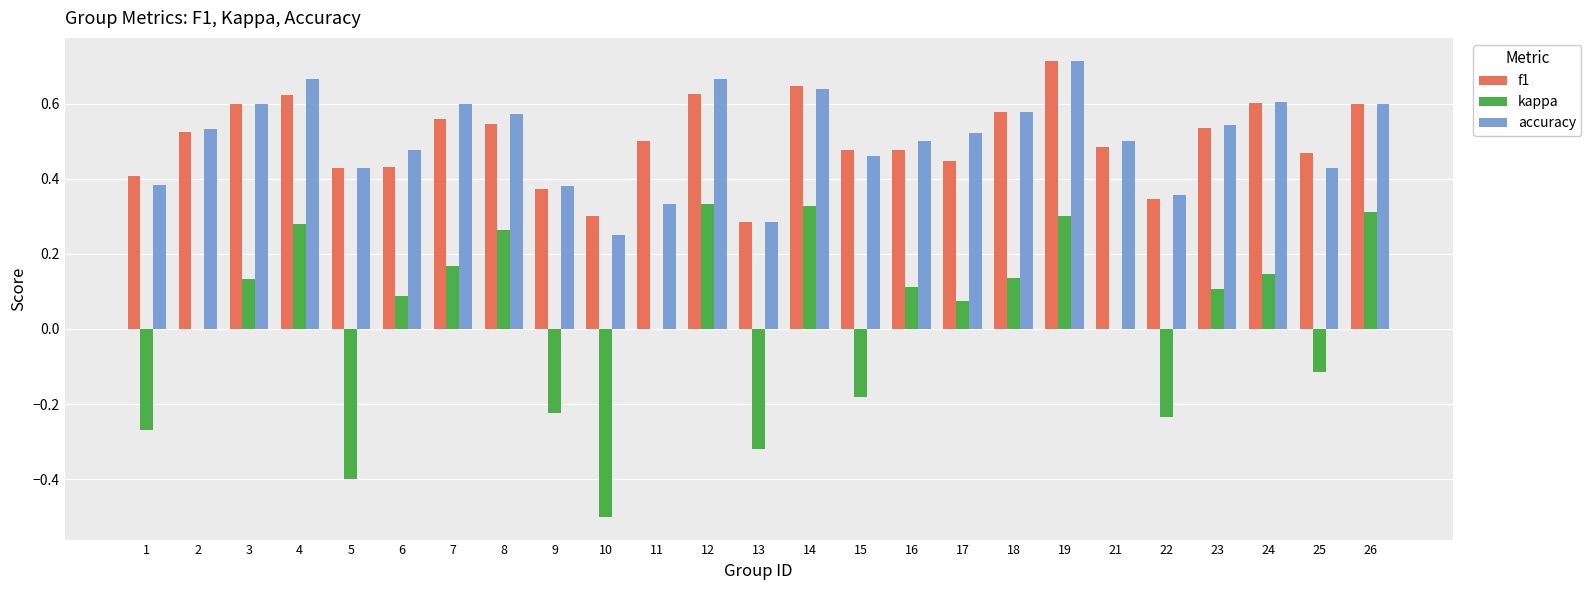

What is the sum of all f1 values?

12.6